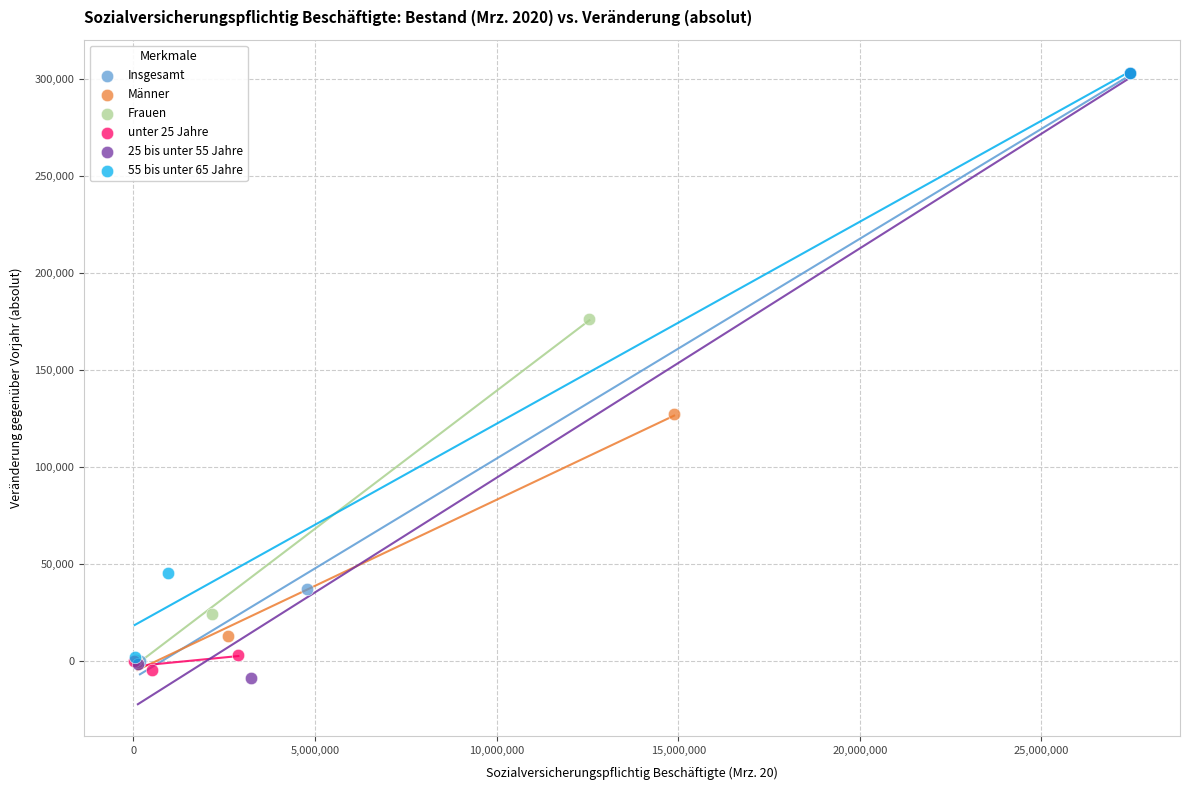

Which series contains the lowest Y value?

25 bis unter 55 Jahre